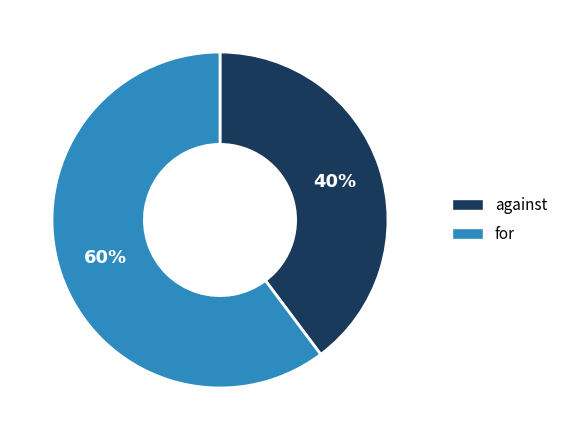

To the nearest percent, what is the difference between the largest and smallest slice percentages?

20%